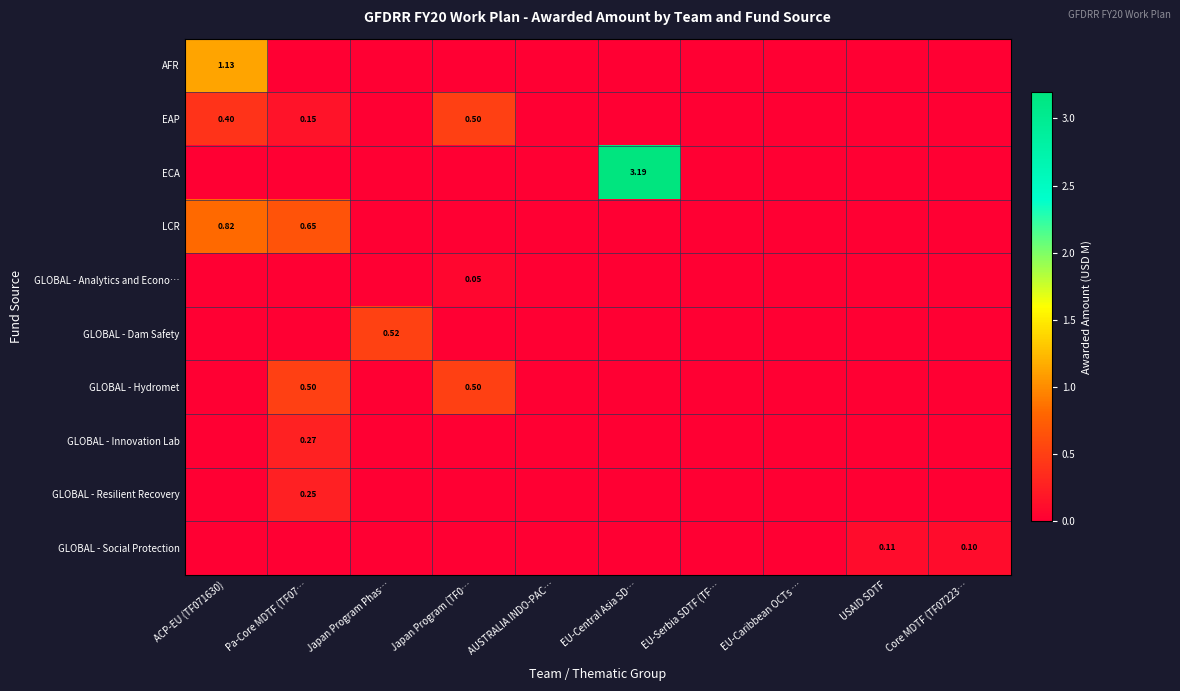

What is the highest value of the EAP series?

0.5